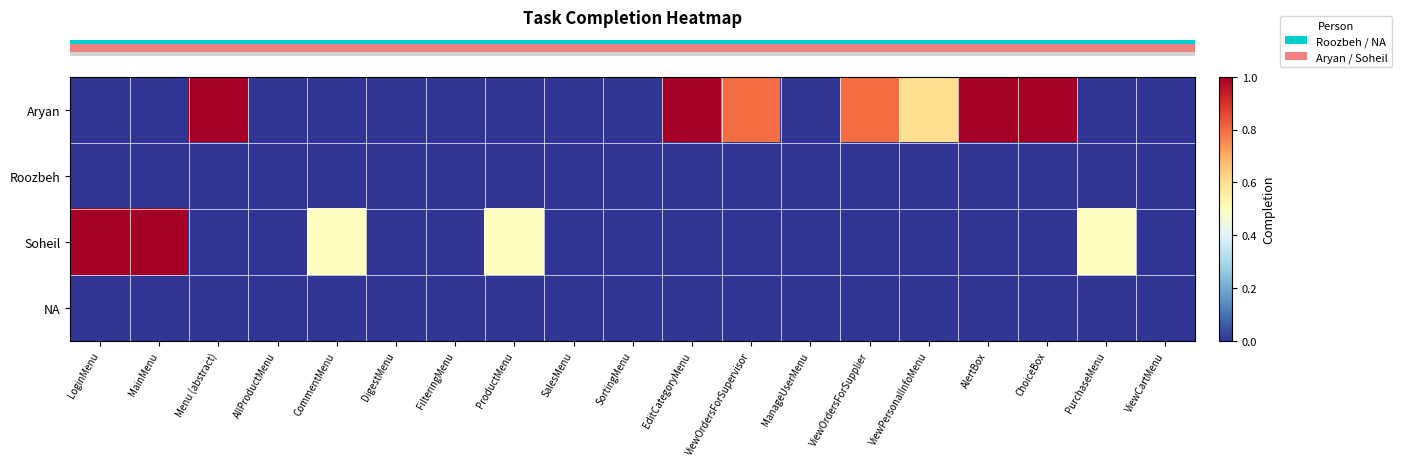

Reading left to right, extract all data points from this chart.

row_0: 0.0	0.0	1.0	0.0	0.0	0.0	0.0	0.0	0.0	0.0	1.0	0.8	0.0	0.8	0.6	1.0	1.0	0.0	0.0
row_1: 0.0	0.0	0.0	0.0	0.0	0.0	0.0	0.0	0.0	0.0	0.0	0.0	0.0	0.0	0.0	0.0	0.0	0.0	0.0
row_2: 1.0	1.0	0.0	0.0	0.5	0.0	0.0	0.5	0.0	0.0	0.0	0.0	0.0	0.0	0.0	0.0	0.0	0.5	0.0
row_3: 0.0	0.0	0.0	0.0	0.0	0.0	0.0	0.0	0.0	0.0	0.0	0.0	0.0	0.0	0.0	0.0	0.0	0.0	0.0